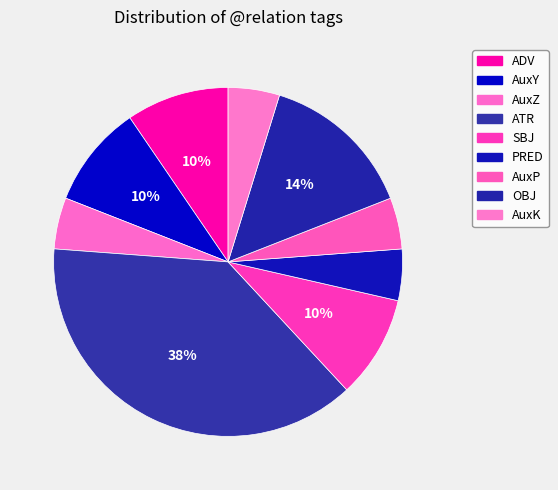

What is the change in value from ATR to AuxK?

-7